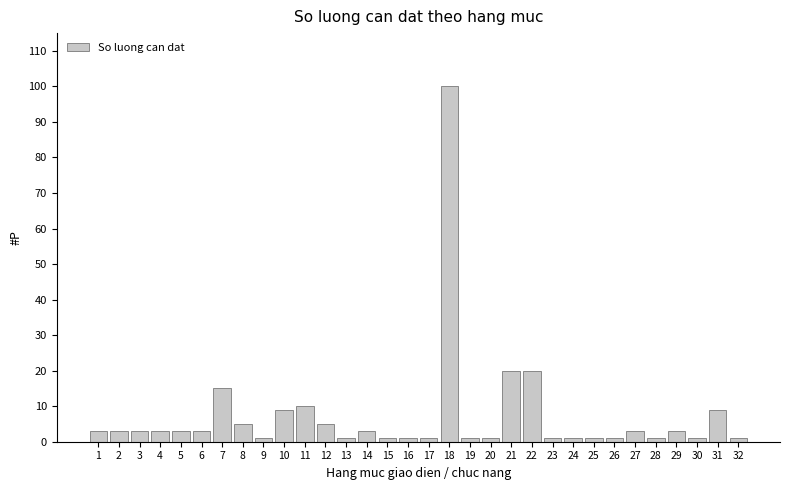

What is the maximum value shown in the chart?

100